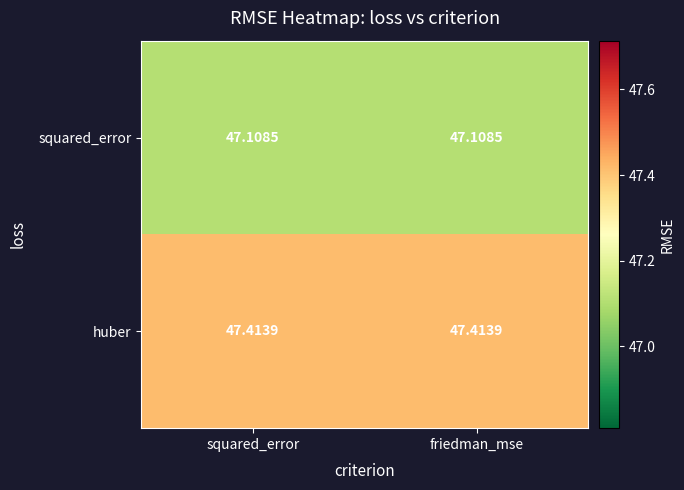

Is the value of squared_error at squared_error greater than the value of huber at squared_error?

No